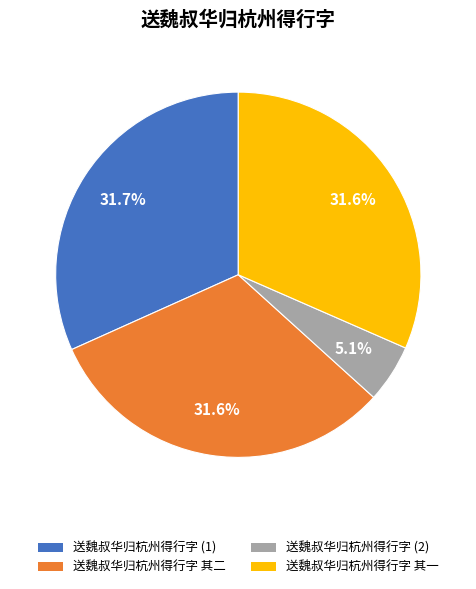

What is the ratio of the value at 送魏叔华归杭州得行字 (1) to the value at 送魏叔华归杭州得行字 其一?

1.0